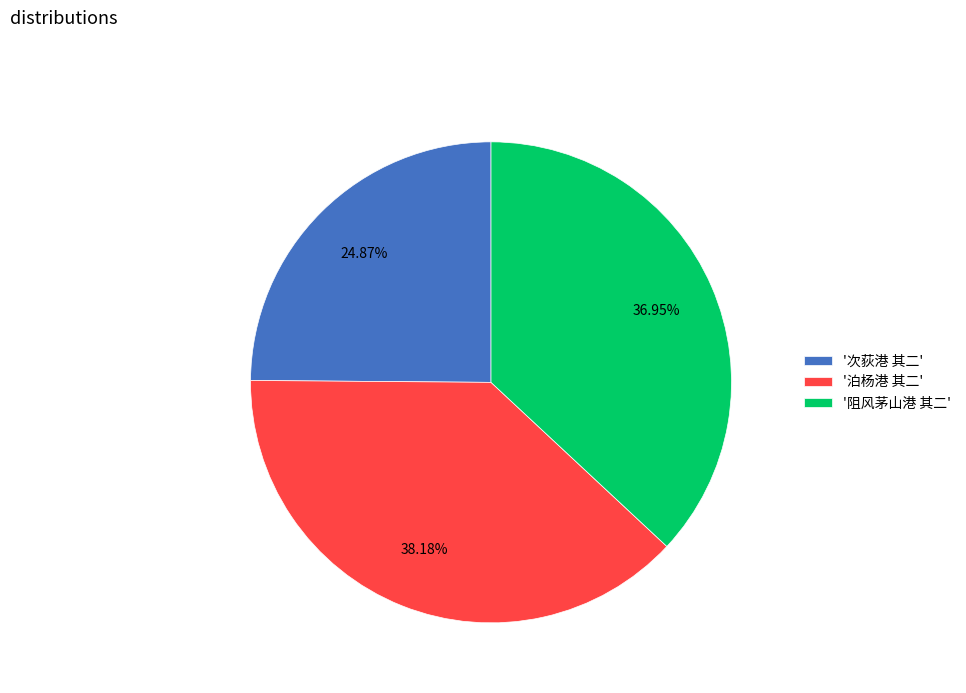

Count the number of slices in the pie.

3